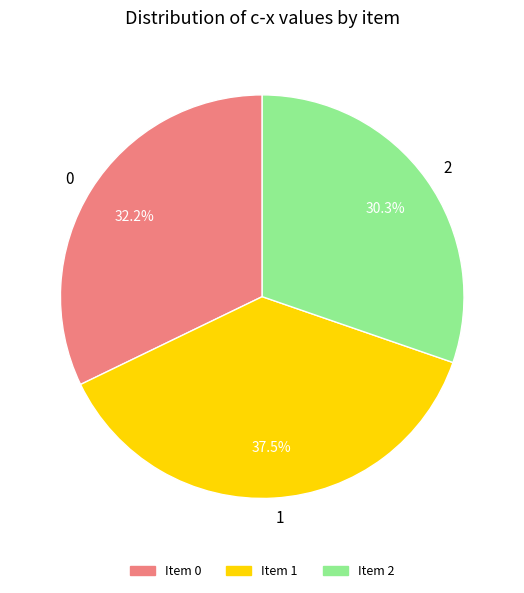

What percentage do Item 0 and Item 2 together represent?

62.5%